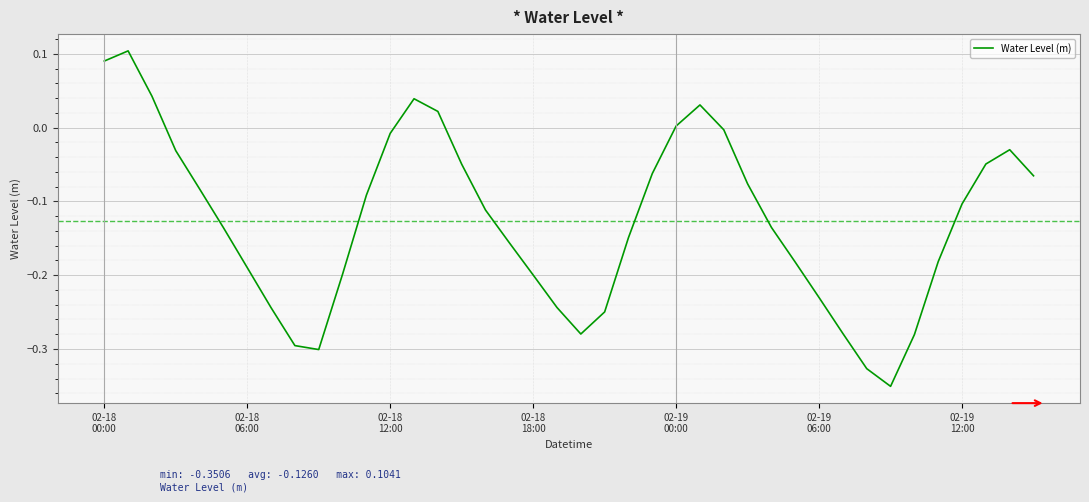

What is the difference between the maximum and minimum values?

0.5